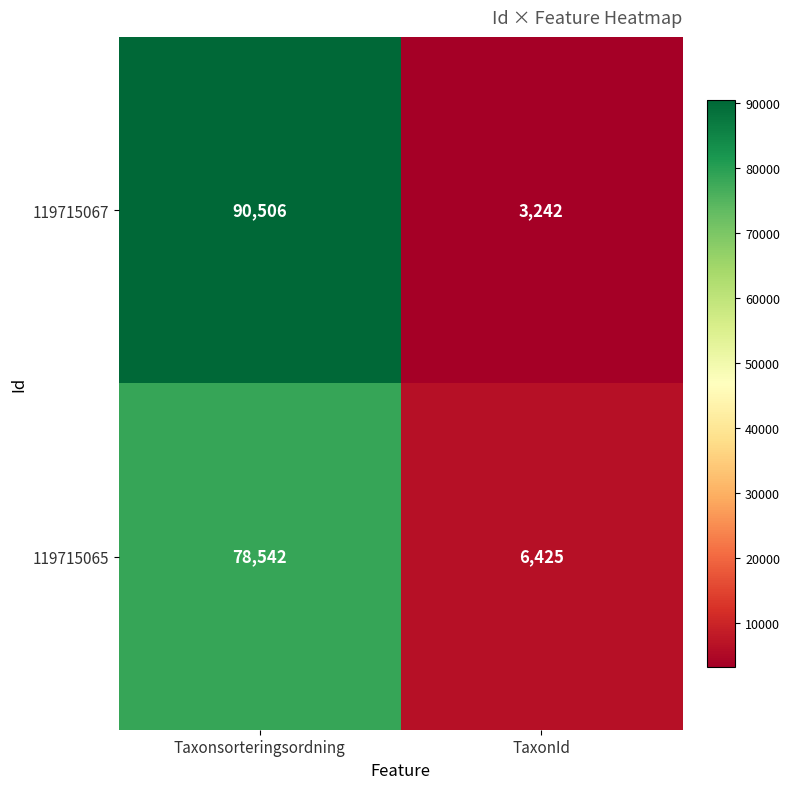

Which category has the highest value in the 119715067 series?

Taxonsorteringsordning